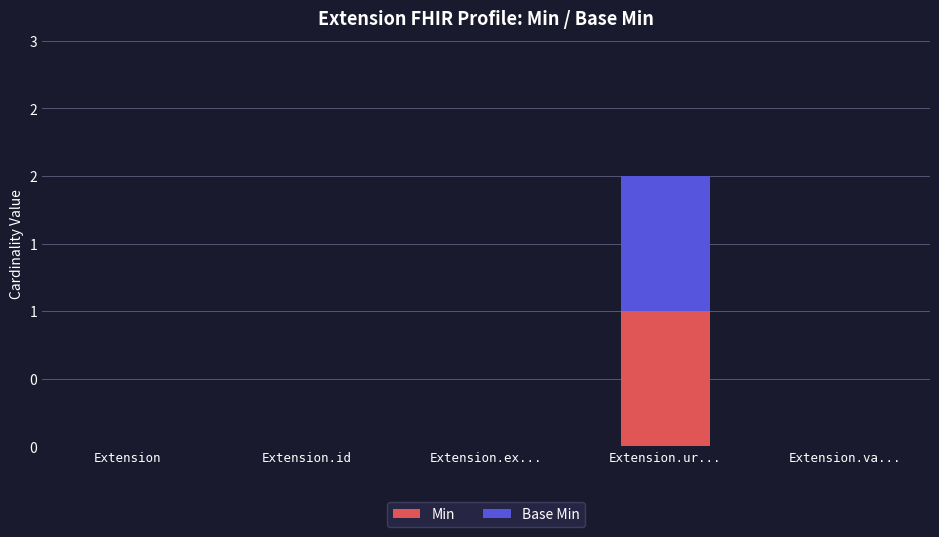

List the labels in order of Base Min value, smallest first.

Extension, Extension.id, Extension.ex..., Extension.va..., Extension.ur...